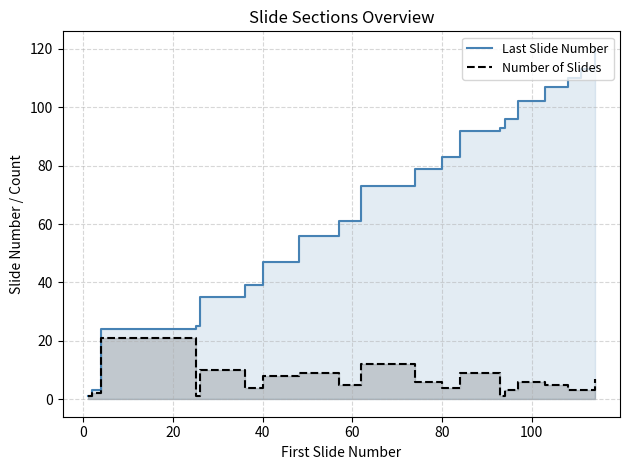

How many data points in Last Slide Number are above 79?

9